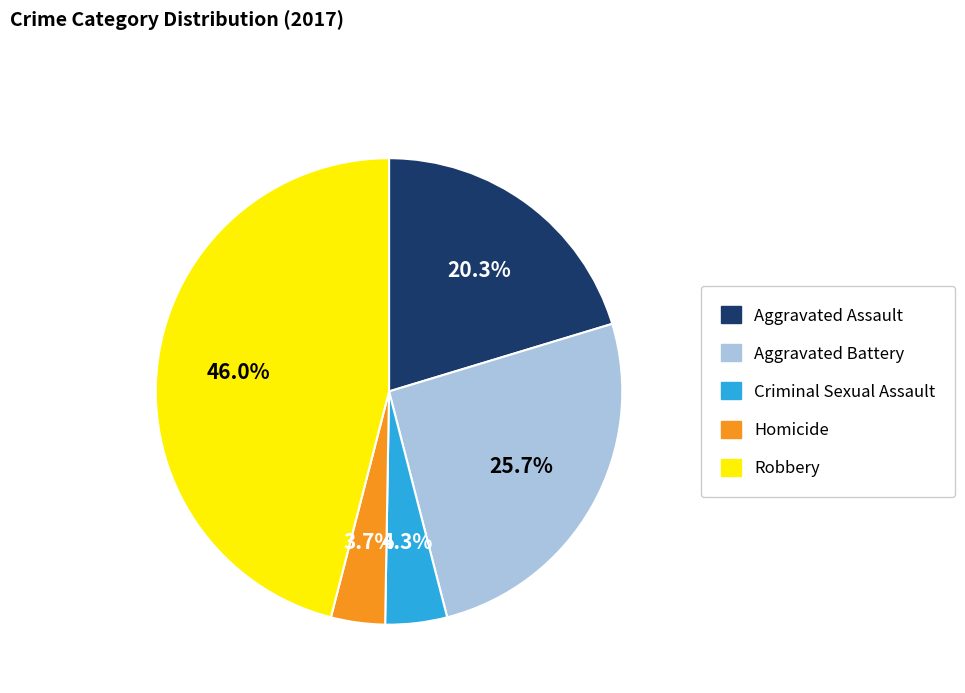

Between Aggravated Battery and Robbery, which is larger?

Robbery